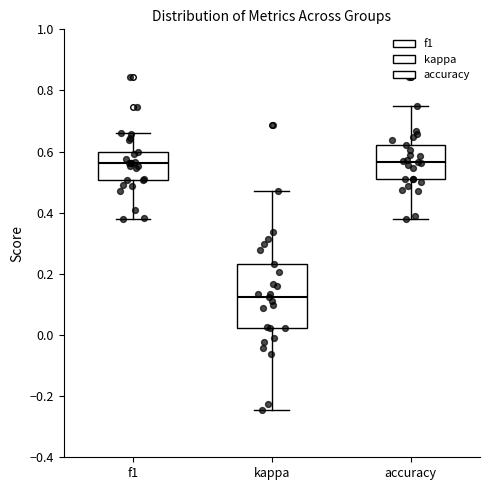

Reading left to right, transcribe this box plot: for each box, give where its median line is, the range the box spans, and where its two whiskers end, as read against the y-axis. The values are not printed on the chart, so give them approximately, as read against the axis.

f1: median 0.56, box 0.50 to 0.60, whiskers 0.38 to 0.66
kappa: median 0.12, box 0.02 to 0.24, whiskers -0.24 to 0.48
accuracy: median 0.56, box 0.50 to 0.62, whiskers 0.38 to 0.76